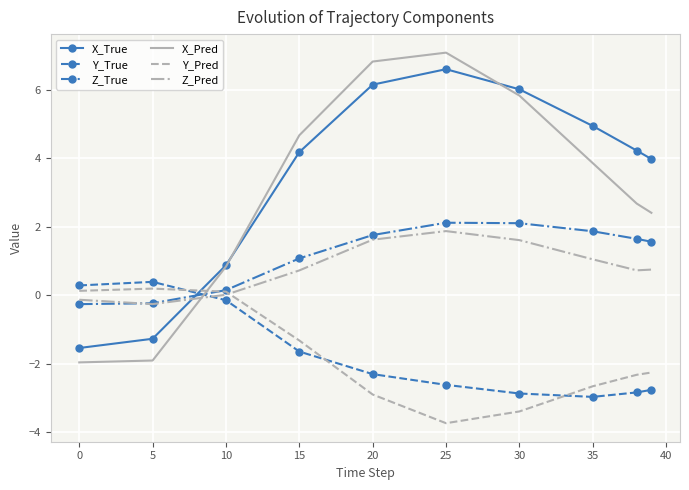

What is the maximum value shown in the chart?

7.1